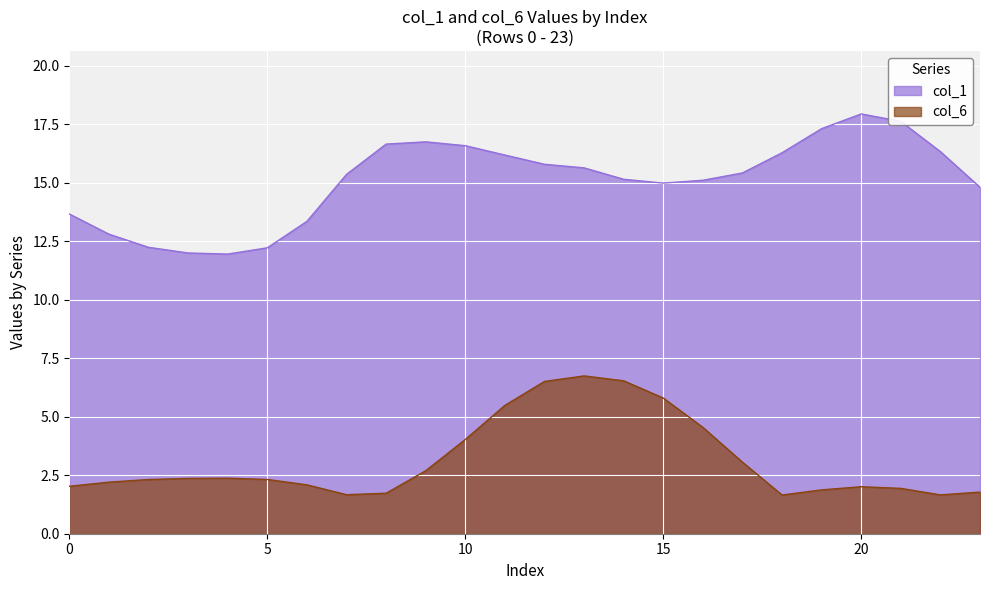

What is the difference between the col_6 values at 13 and 5?

4.4